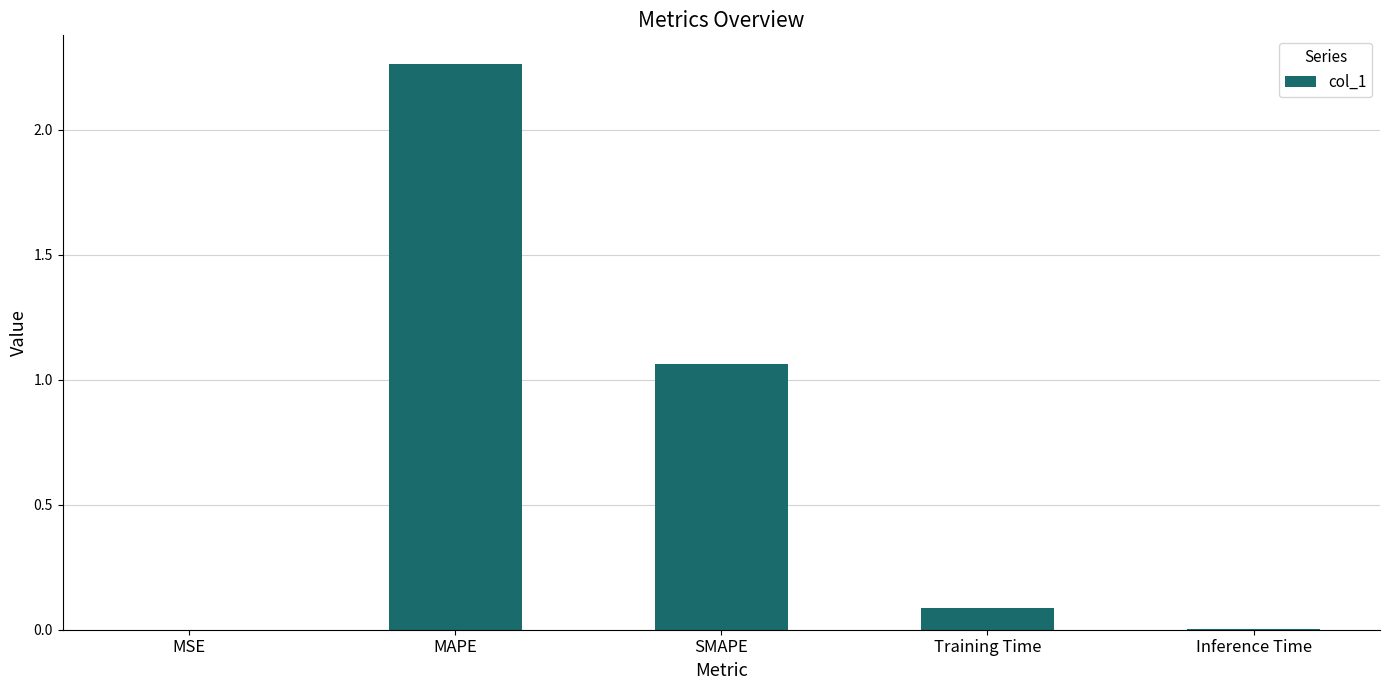

Count the number of categories in the chart.

5